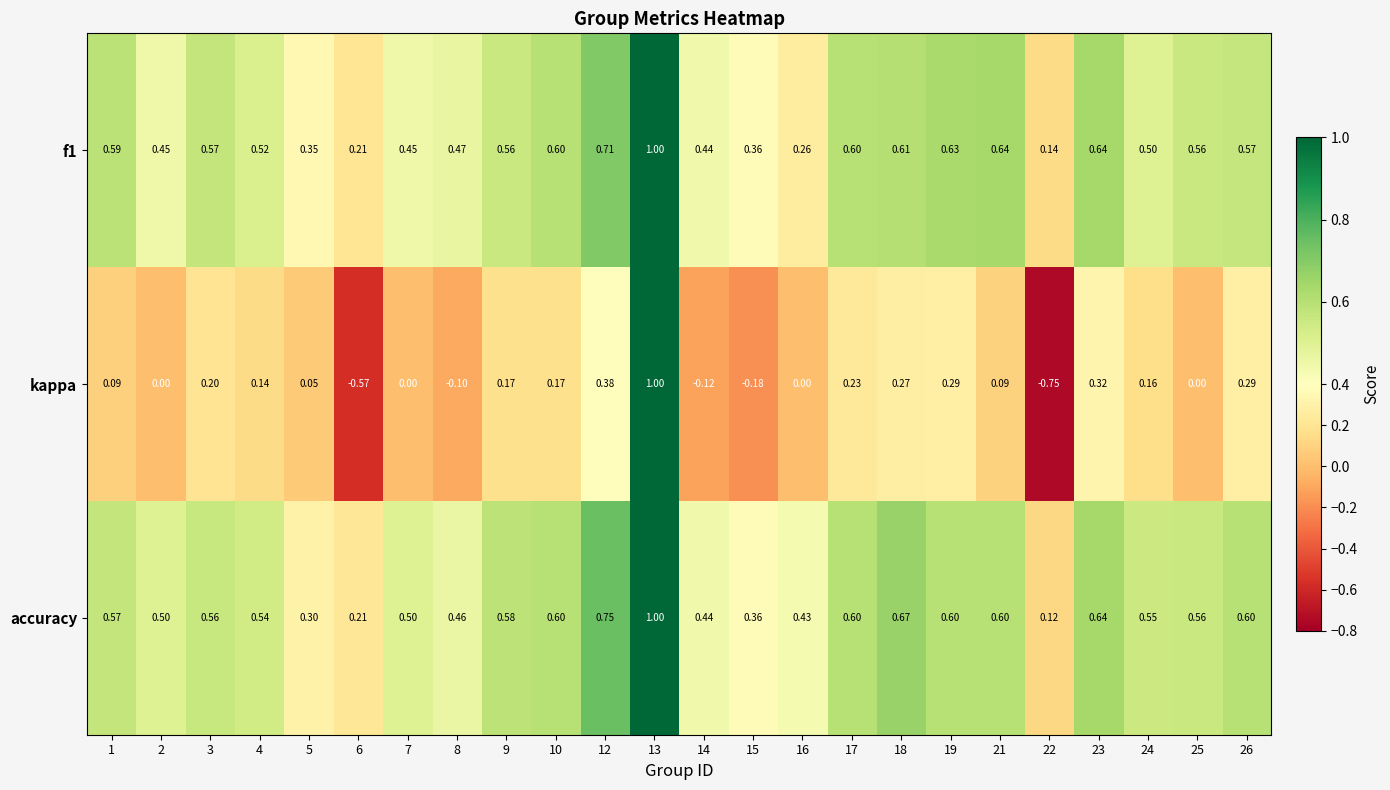

Which series has the widest spread of values?

kappa